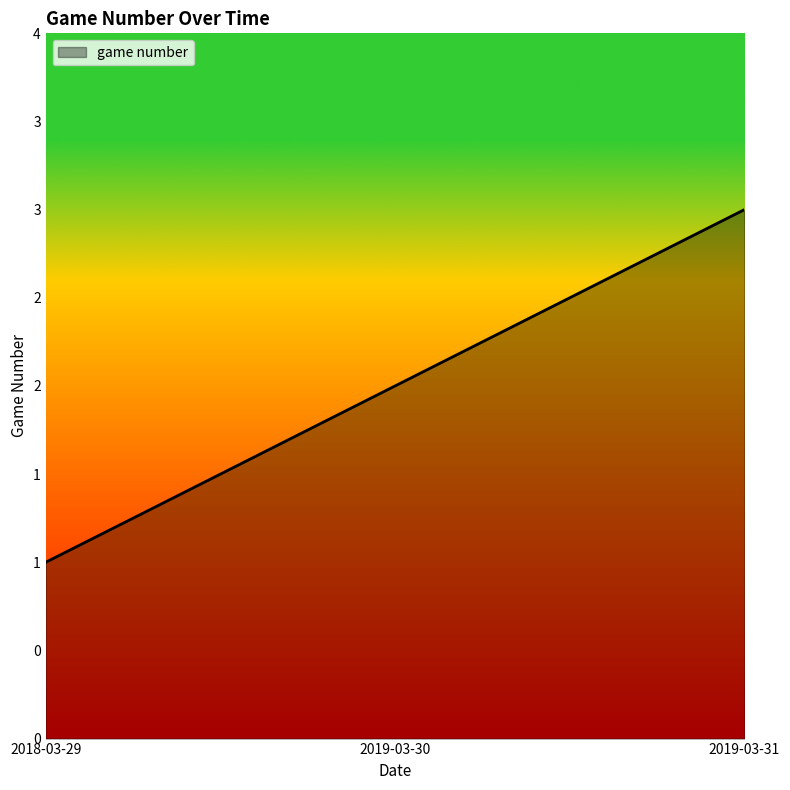

What is the sum of the values at 2019-03-31 and 2019-03-30?

5